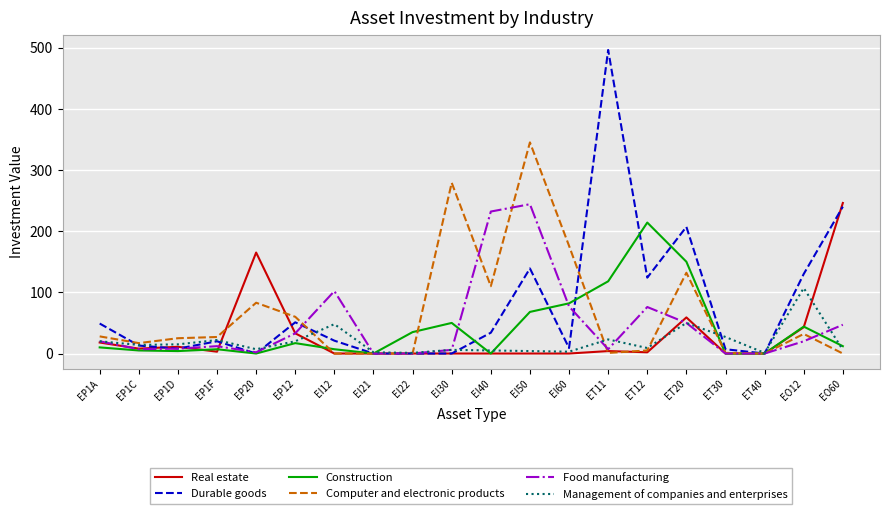

The Construction series shows 0 at ET30. True or false?

True